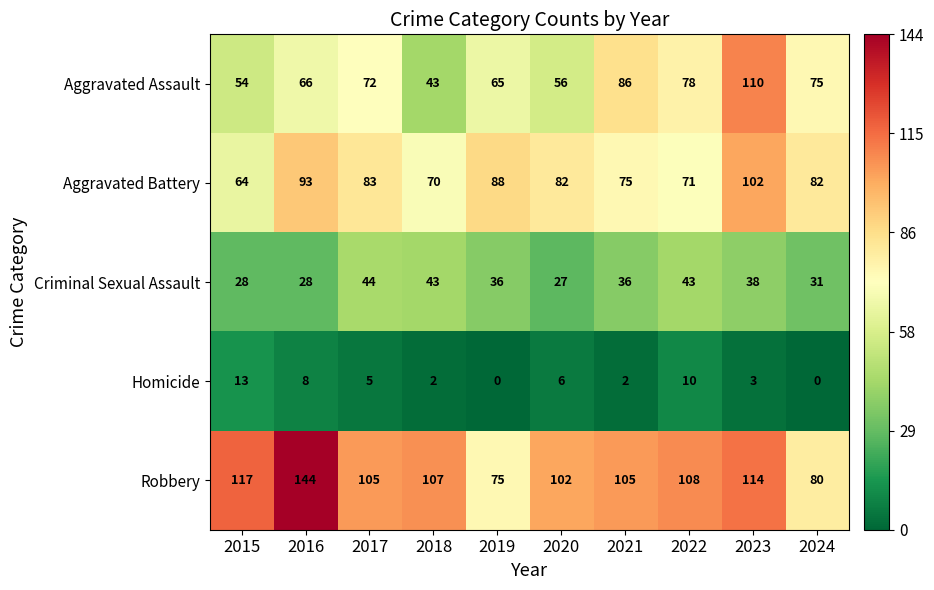

True or false: Aggravated Assault has a value of 56 at 2020.

True